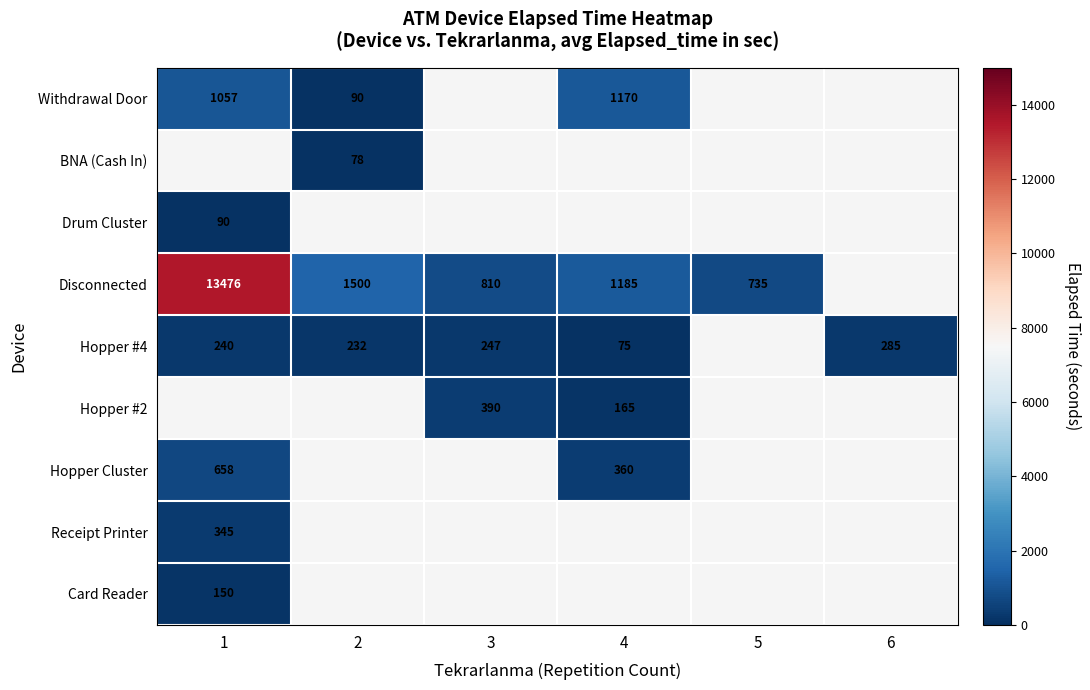

True or false: Withdrawal Door has a value of 363.2 at 1.

False